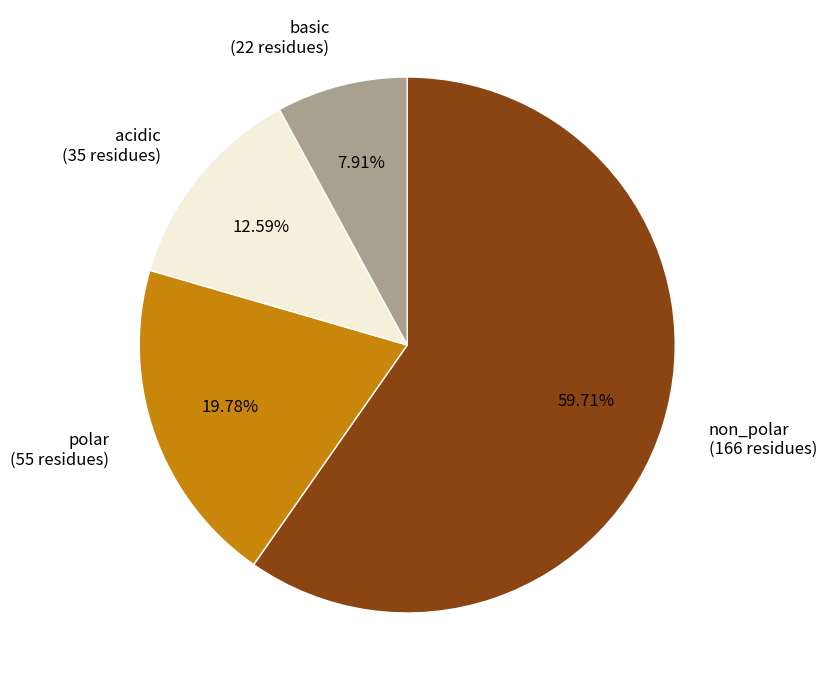

The acidic slice represents 1% of the pie. True or false?

False